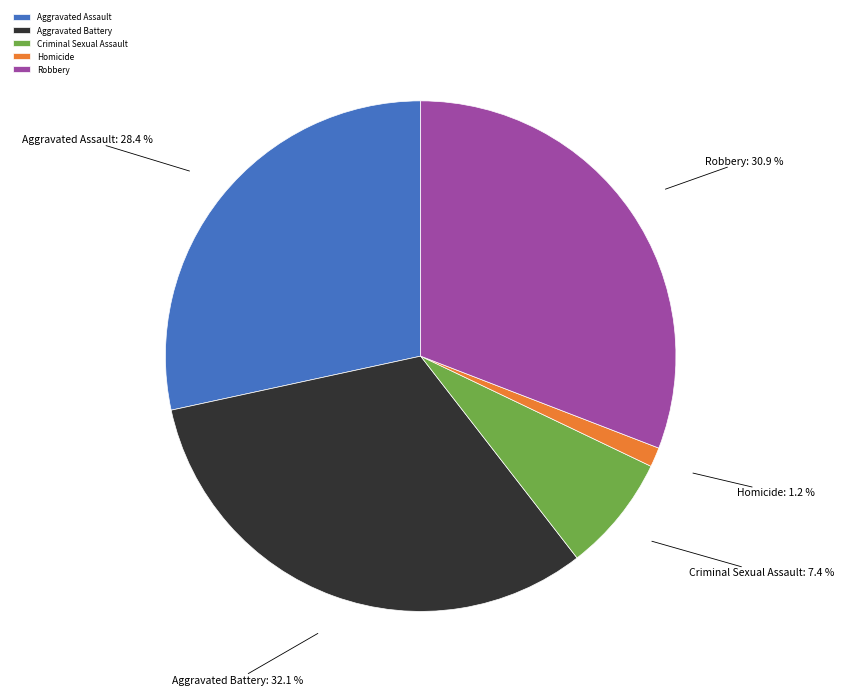

To the nearest percent, what is the difference between the Robbery and Aggravated Assault slice percentages?

2%